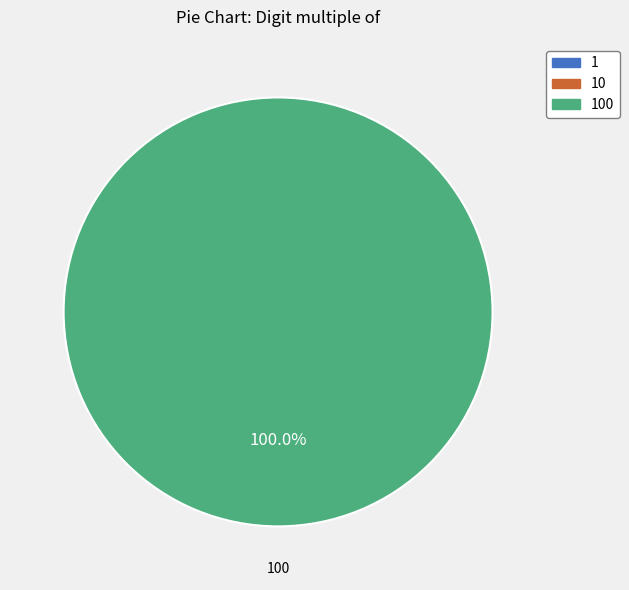

Which category has the smallest portion of the pie?

1